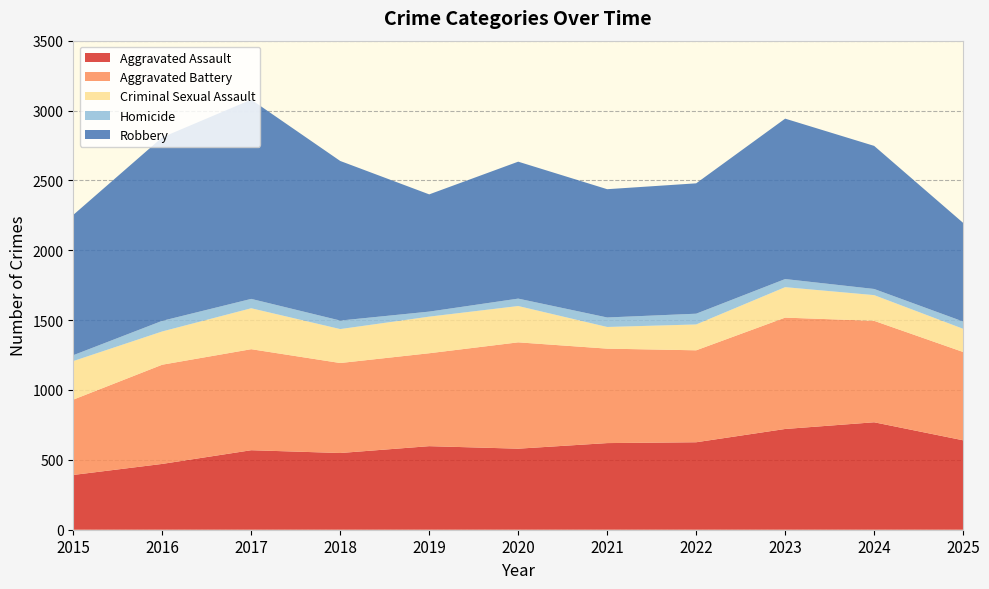

Reading right to left, what are all the values shown in this chart?

Aggravated Assault: 640	769	721	626	620	580	598	549	569	471	392
Aggravated Battery: 632	726	797	658	676	761	665	644	723	710	539
Criminal Sexual Assault: 166	184	218	185	155	260	262	243	293	238	276
Homicide: 52	44	58	77	68	53	36	61	67	76	42
Robbery: 706	1024	1148	933	918	980	839	1142	1426	1313	1004